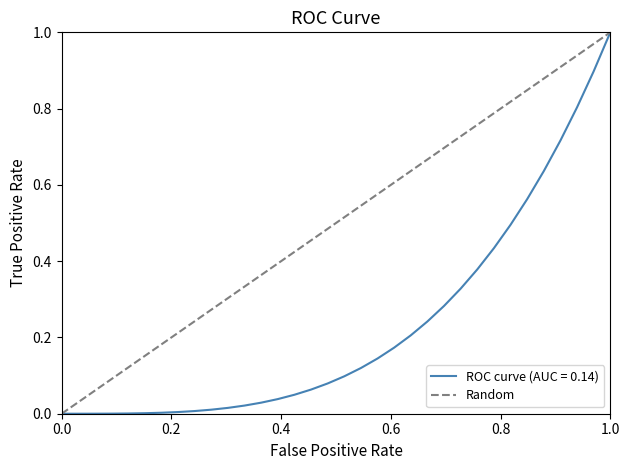

How many lines are shown in the chart?

2